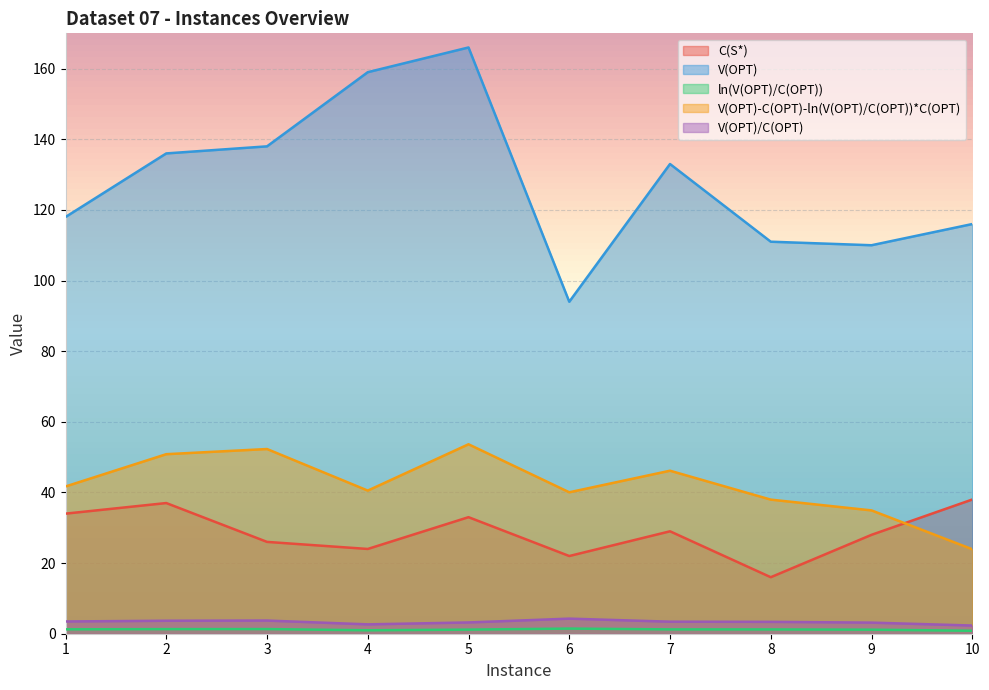

Which has a higher value, 9 or 2?

2